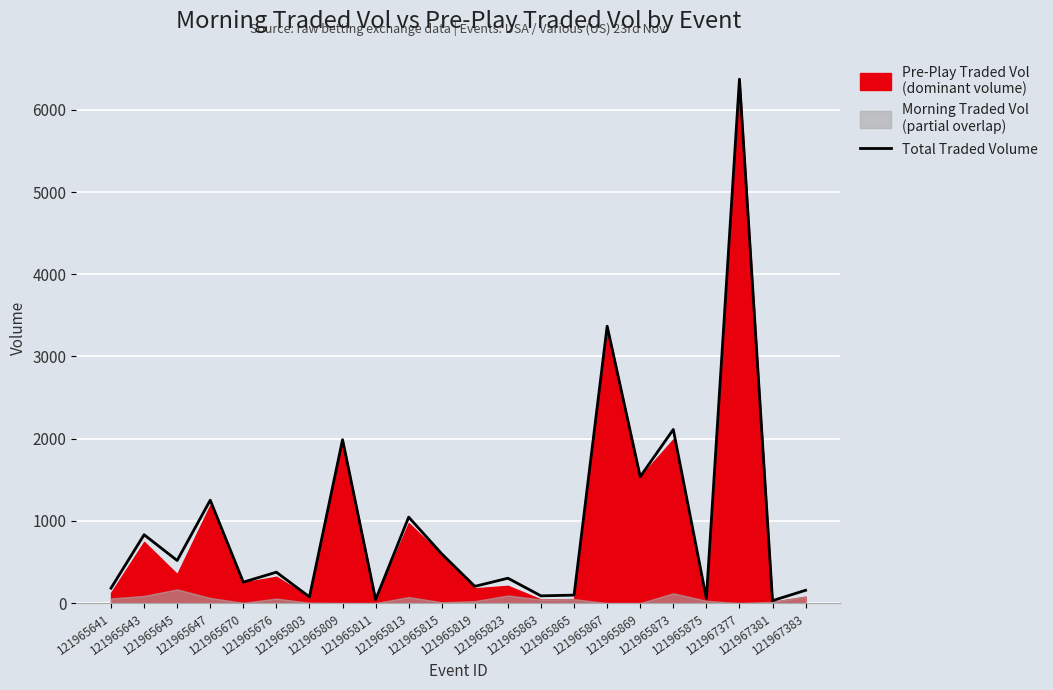

At which label does the data first exceed 375?

121965643